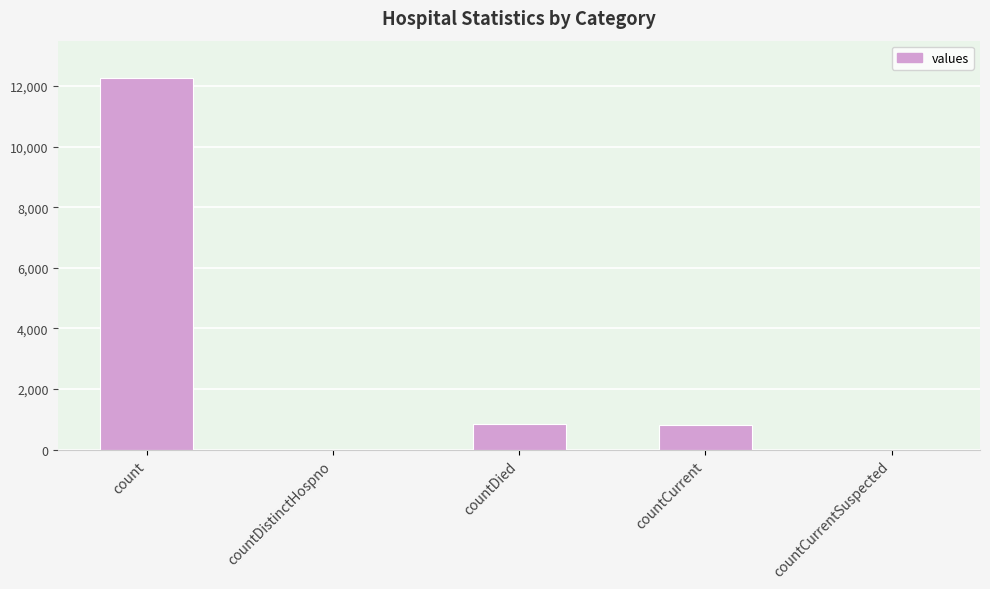

Where does the data first go above 821?

count